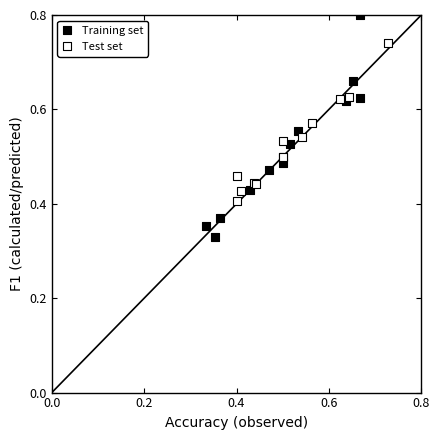

Which series has the widest spread of Y values?

Training set